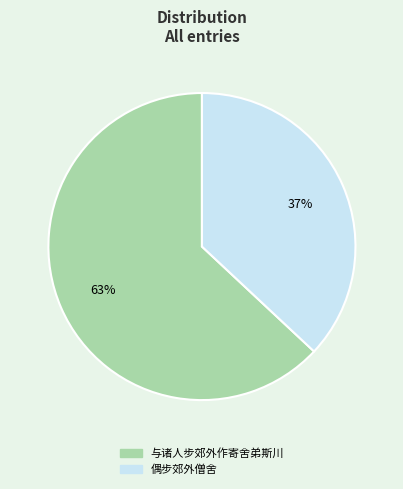

What percentage is the 偶步郊外僧舍 slice, to the nearest percent?

37%